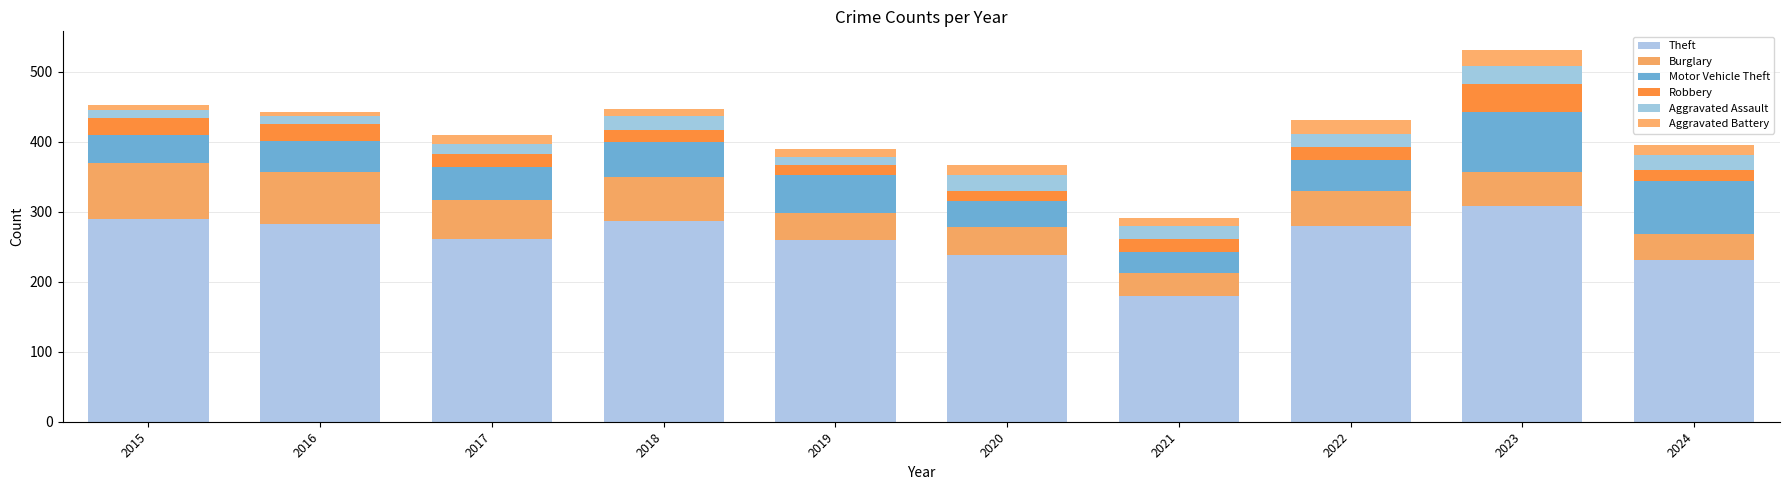

Are the bars grouped side by side (vs. stacked)?

No